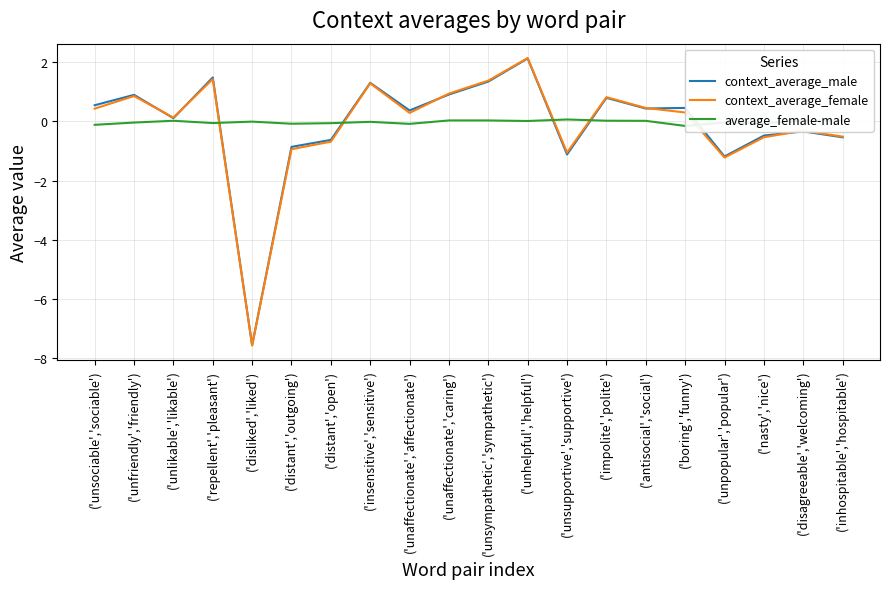

What is the sum of all context_average_male values?

-1.9